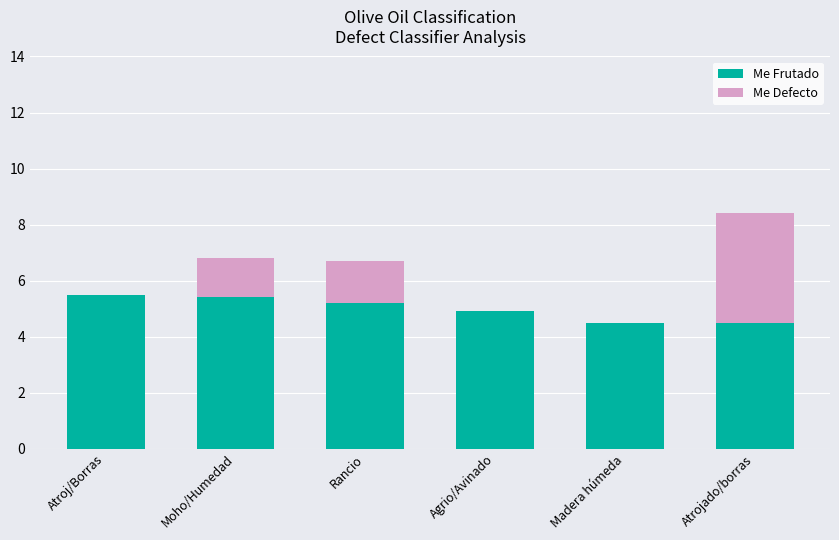

How many values in the Me Frutado series exceed 5?

3